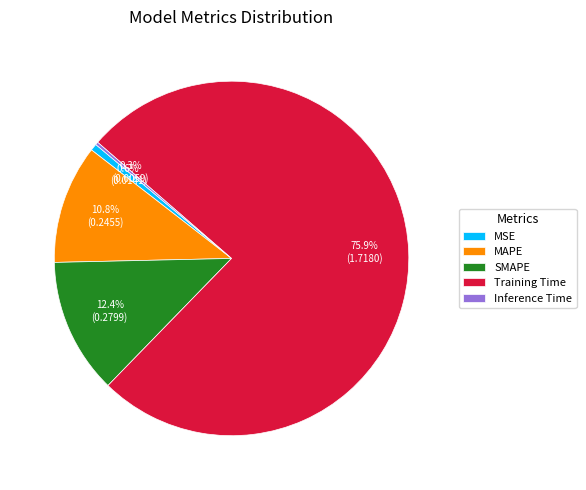

Does any single category account for the majority?

Yes